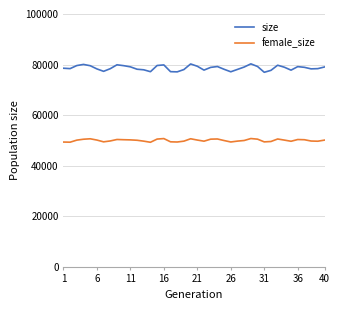

What are all the series names shown in the legend?

size, female_size